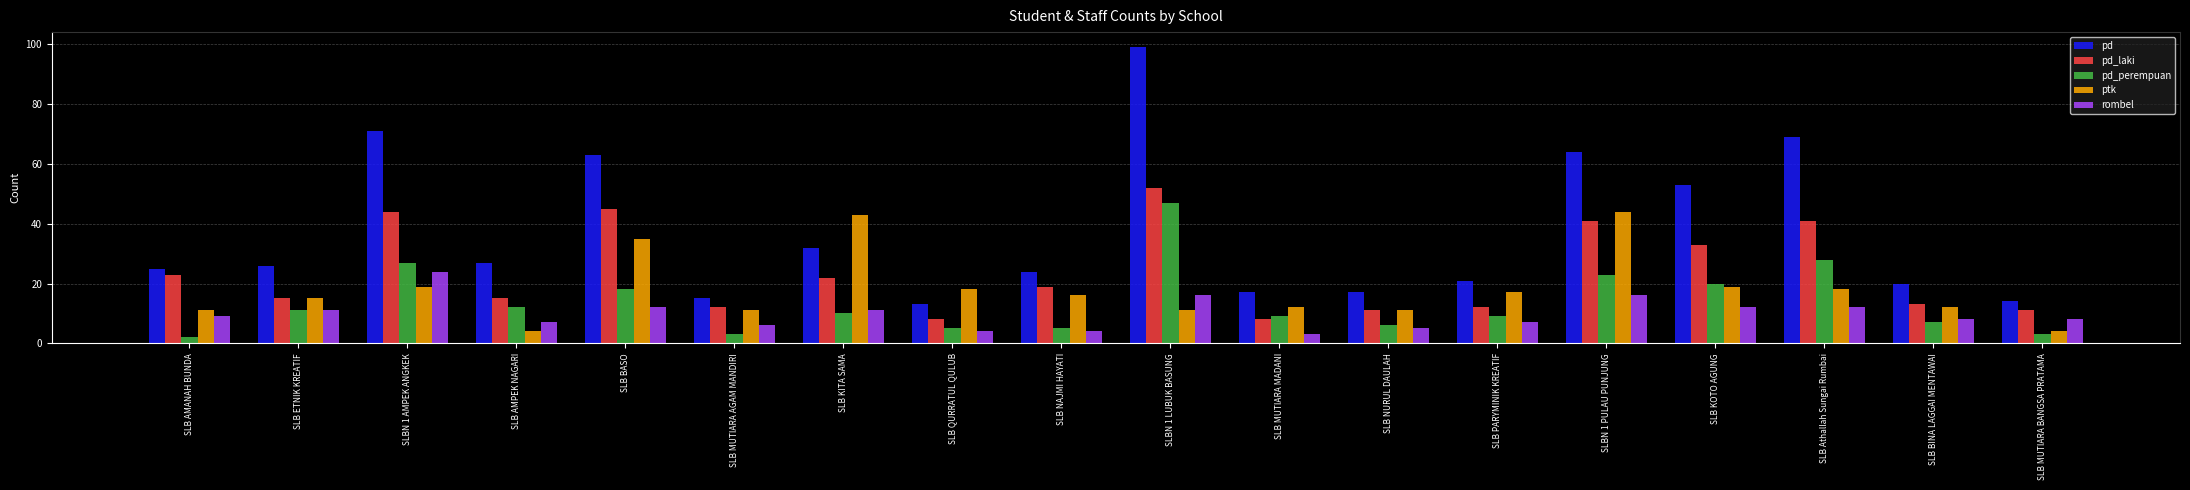

Which series has the widest spread of values?

pd